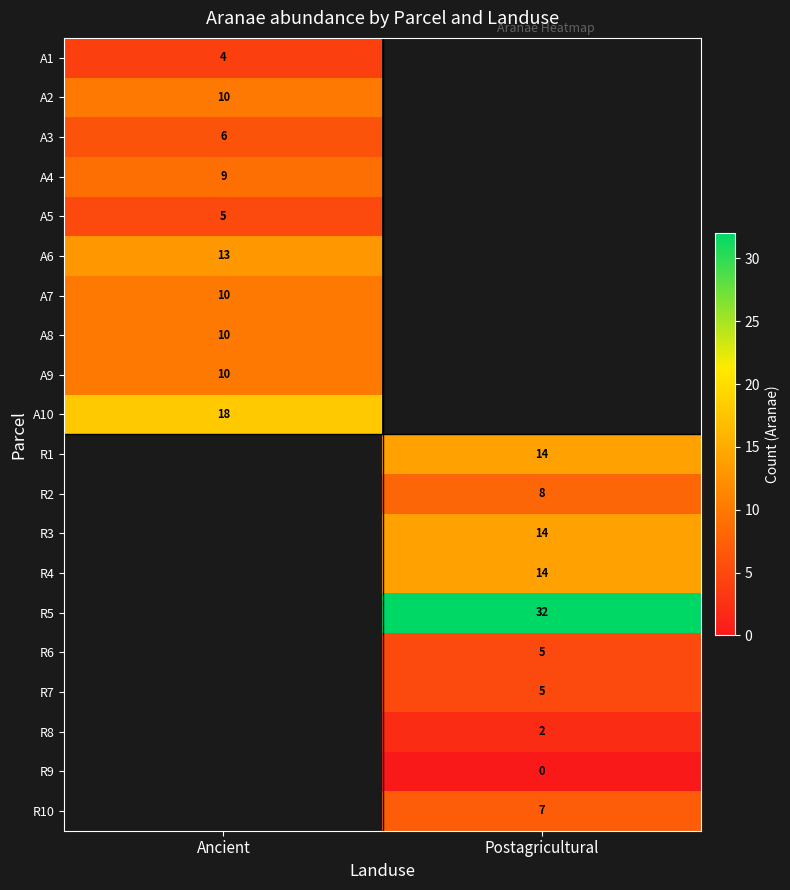

The A5 series shows 5 at Ancient. True or false?

True